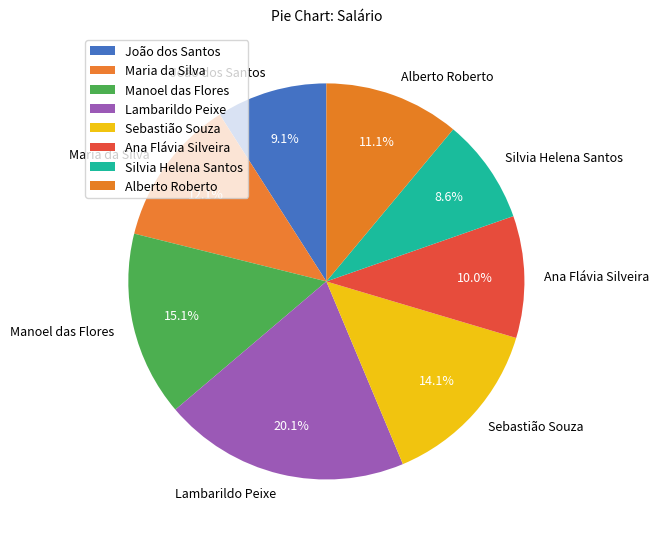

To the nearest percent, what portion does Alberto Roberto represent?

11%